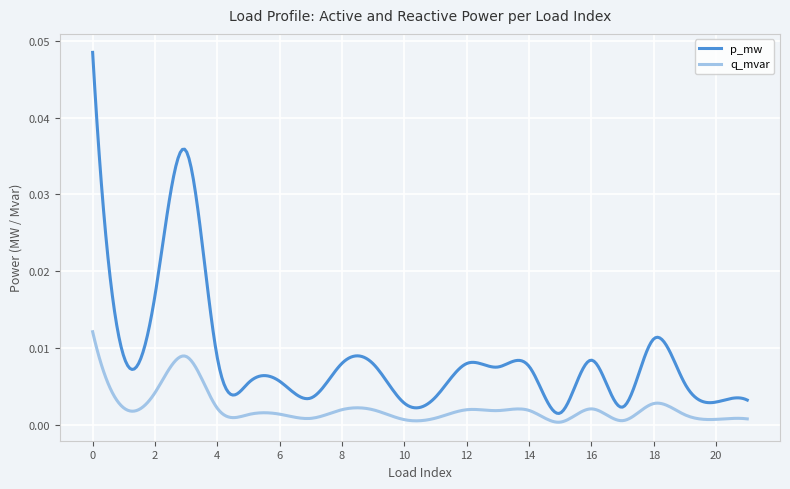

Which series has the largest total across all categories?

p_mw